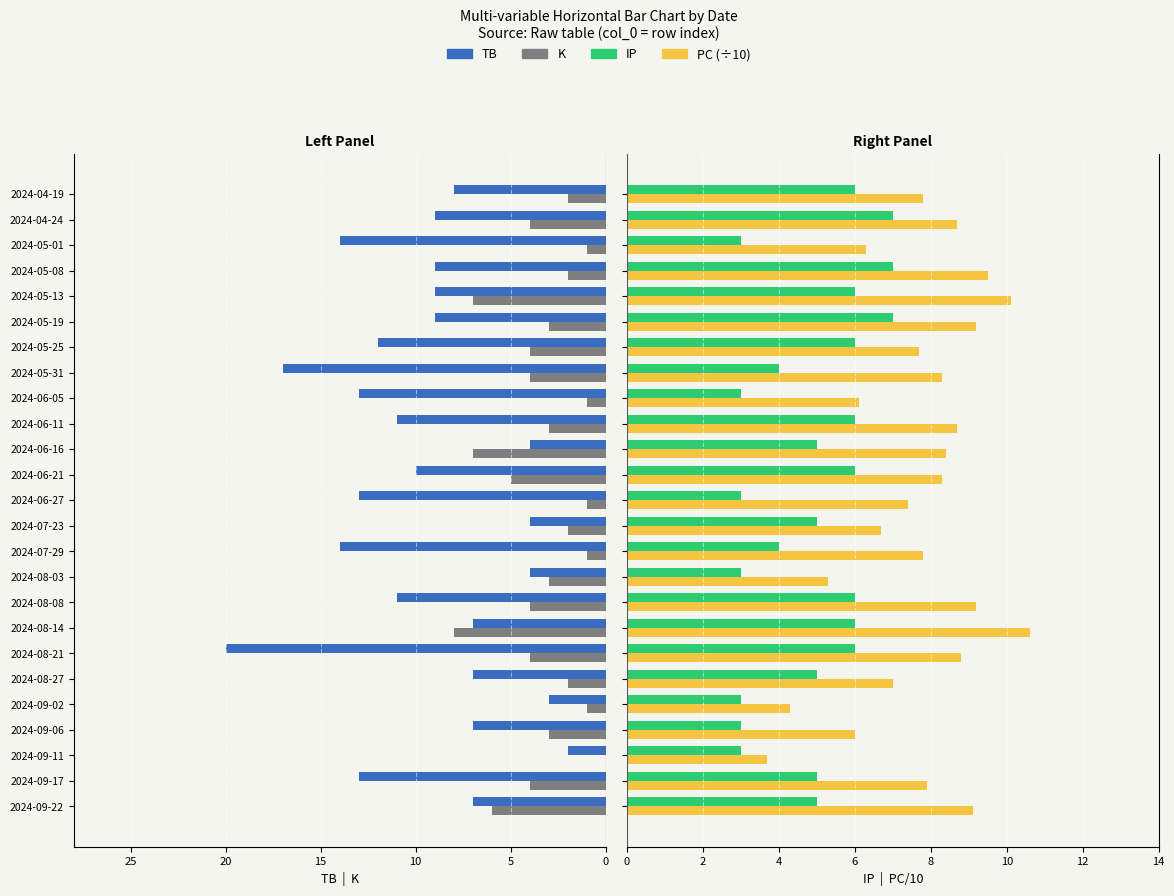

Between 2024-05-01 and 2024-04-24, which series saw the biggest shift?

TB